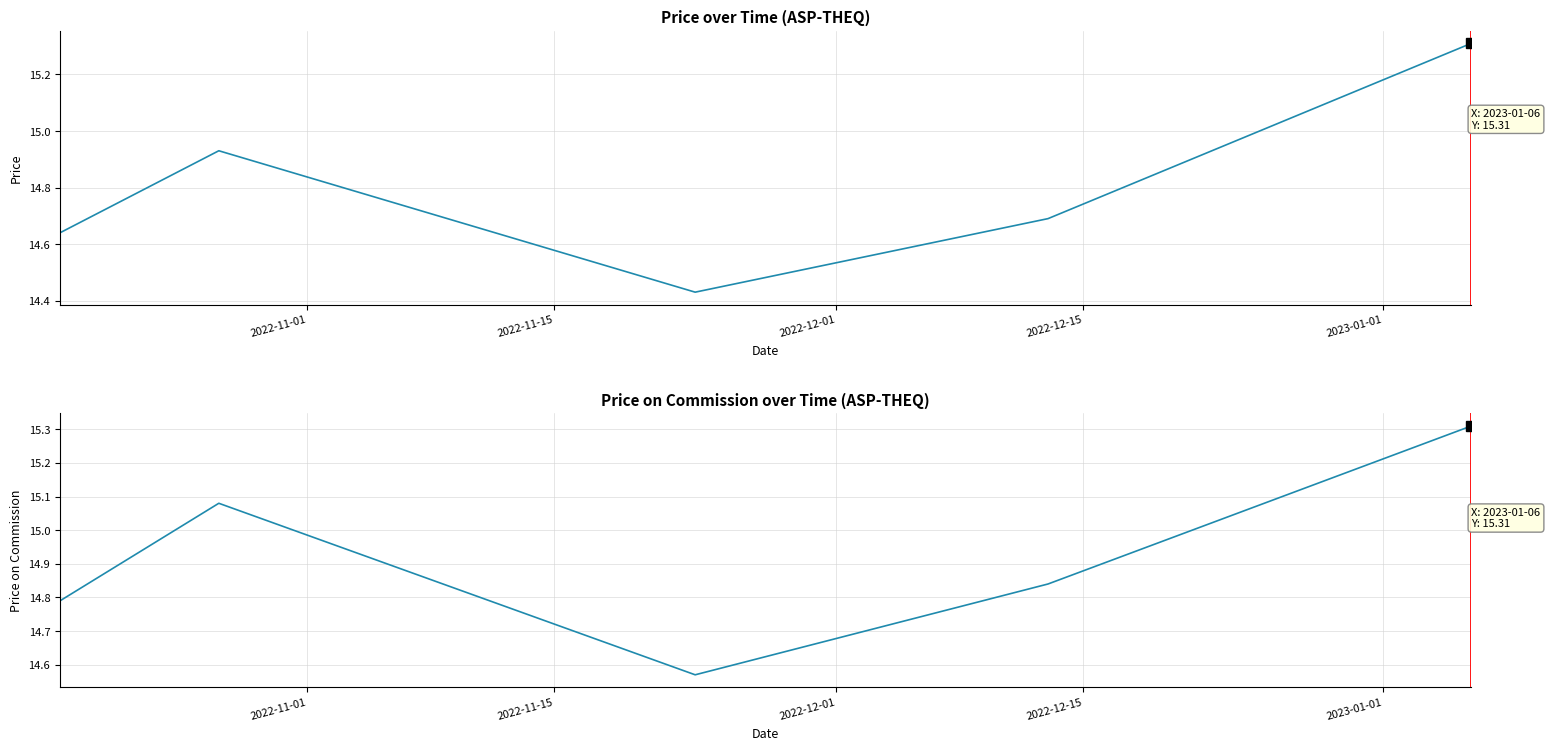

What is the difference between the price_on_comm values at 2023-01-01 and 2022-12-01?

0.7